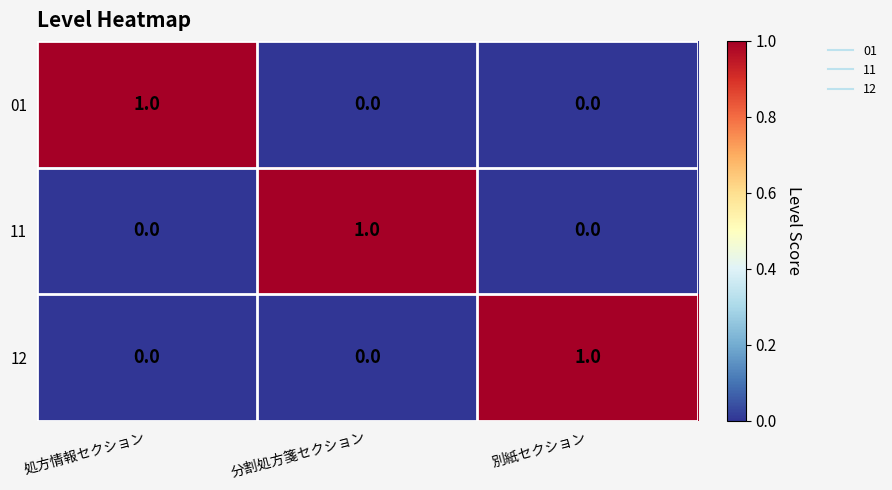

The value of 11 at 別紙セクション is 0. True or false?

True